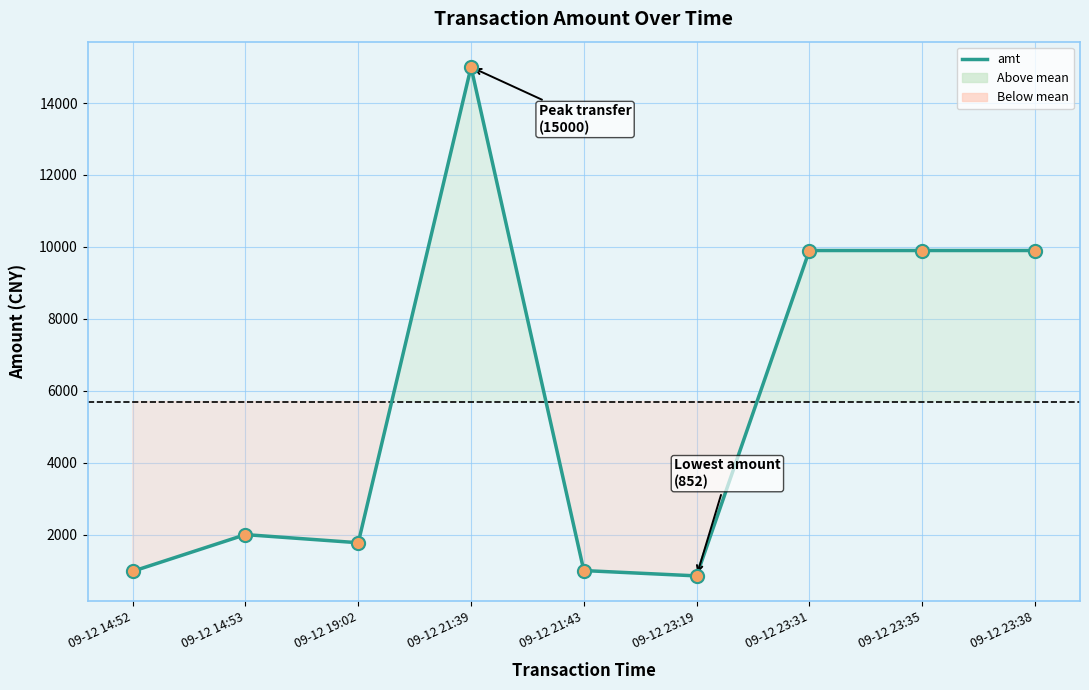

What is the change in value from 09-12 14:52 to 09-12 23:38?

+8920